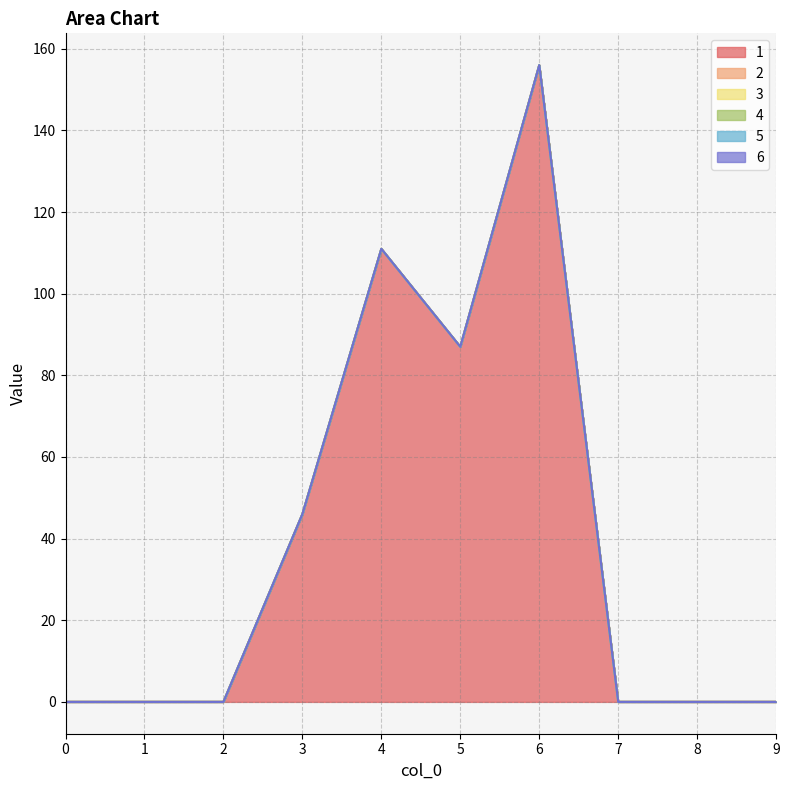

Reading left to right, extract all data points from this chart.

1: 0=0	1=0	2=0	3=46	4=111	5=87	6=156	7=0	8=0	9=0
2: 0=0	1=0	2=0	3=0	4=0	5=0	6=0	7=0	8=0	9=0
3: 0=0	1=0	2=0	3=0	4=0	5=0	6=0	7=0	8=0	9=0
4: 0=0	1=0	2=0	3=0	4=0	5=0	6=0	7=0	8=0	9=0
5: 0=0	1=0	2=0	3=0	4=0	5=0	6=0	7=0	8=0	9=0
6: 0=0	1=0	2=0	3=0	4=0	5=0	6=0	7=0	8=0	9=0